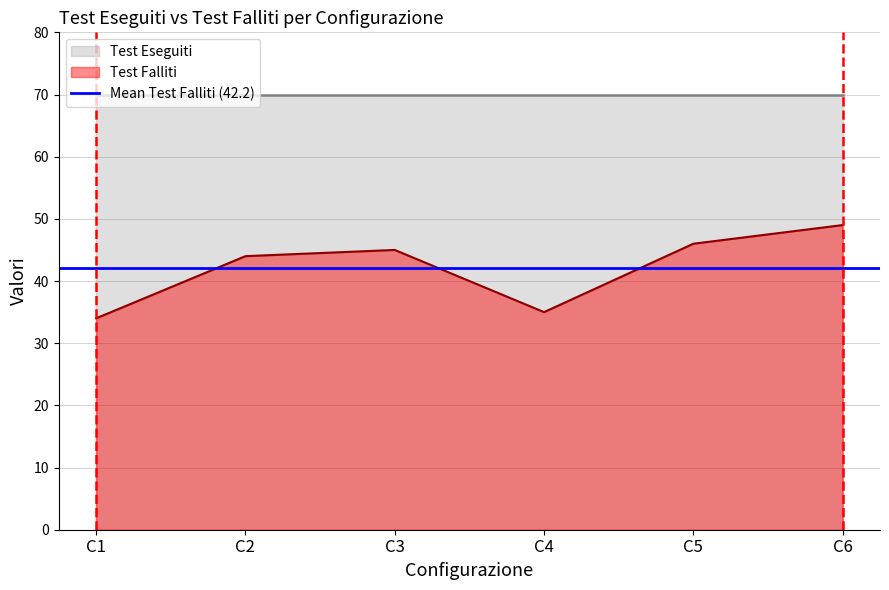

What is the value of the 3rd point from the left?

45